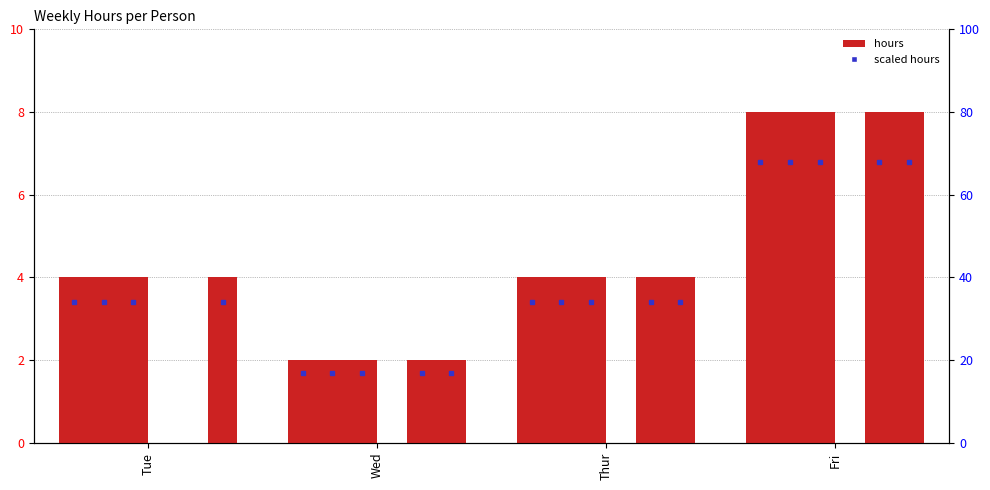

What is the difference between the maximum and minimum values in the Janneke series?

6